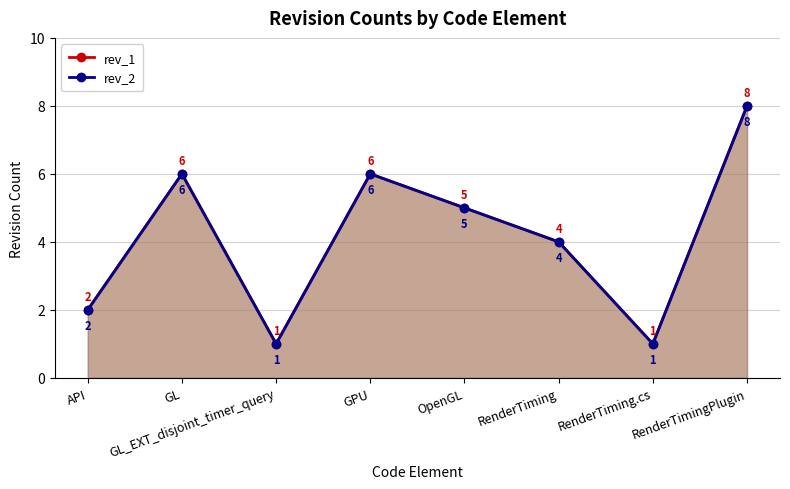

How many values in the rev_2 series are below 5?

4